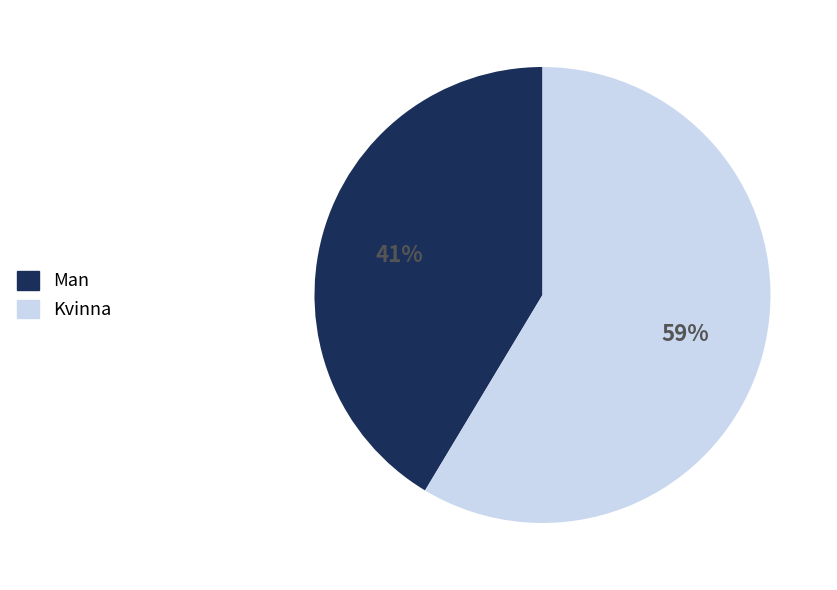

Is it true that Kvinna is 67% of the pie?

False